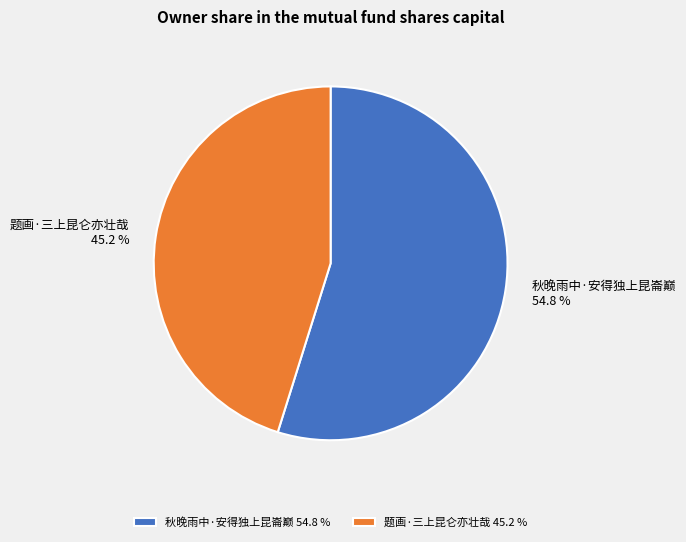

How much of the chart is everything except 秋晚雨中·安得独上昆崙巅?

45.2%